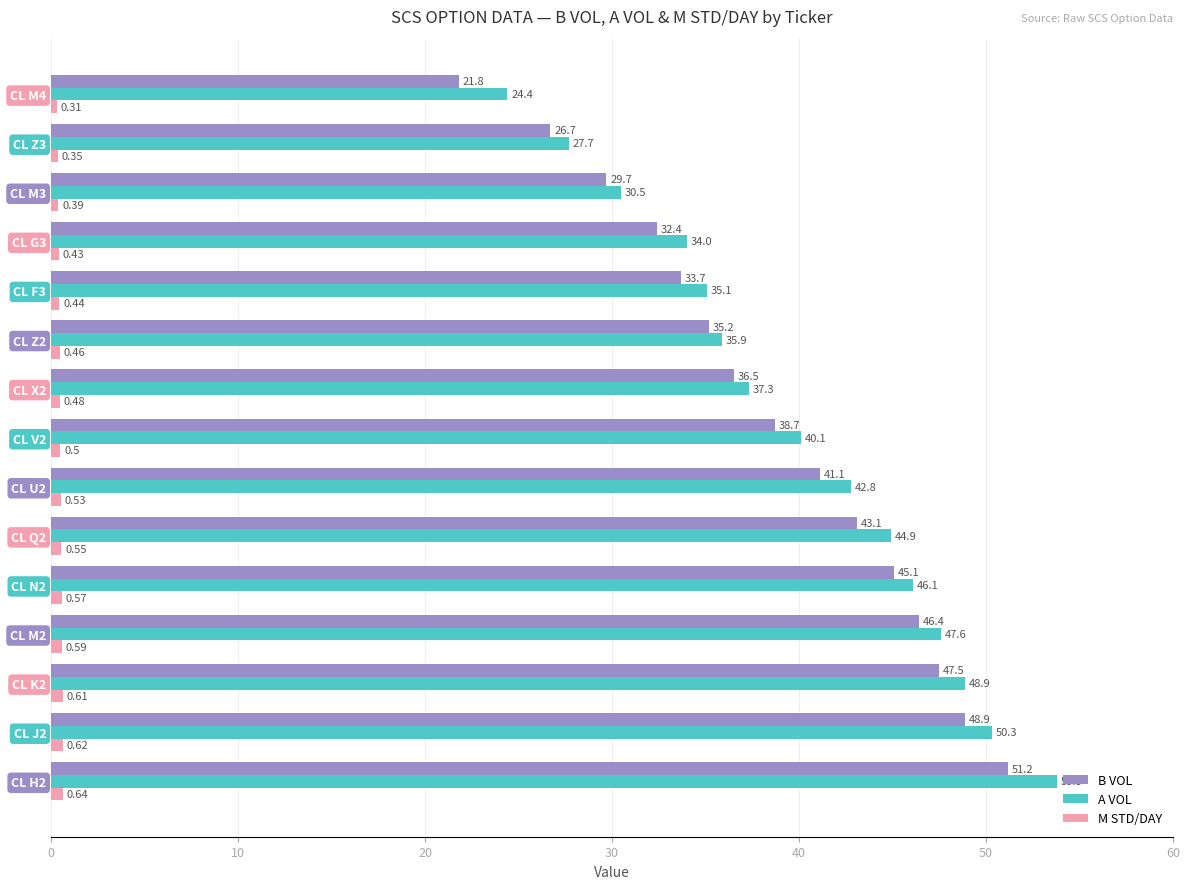

Is the value of M STD/DAY at CL J2 greater than the value of A VOL at CL N2?

No